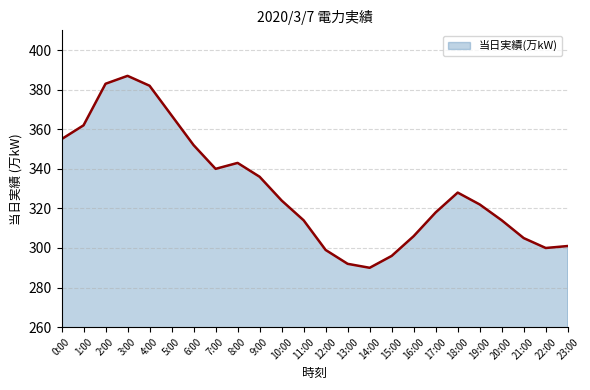

How many values are below 324?

12